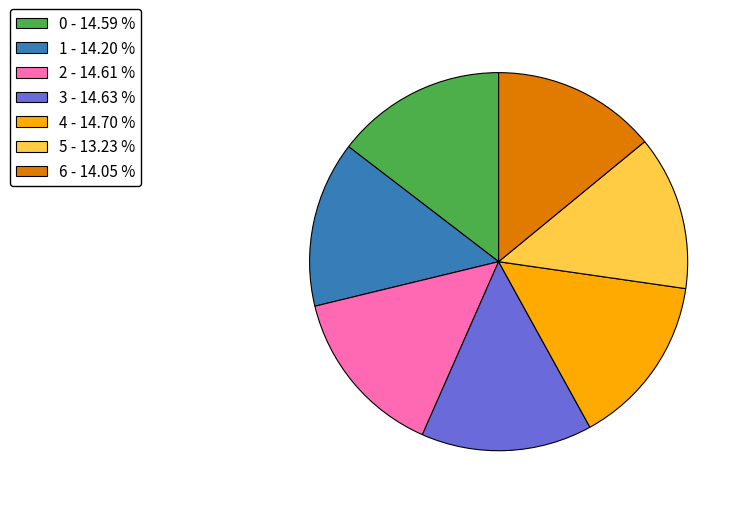

Is it true that 4 is 15% of the pie?

True